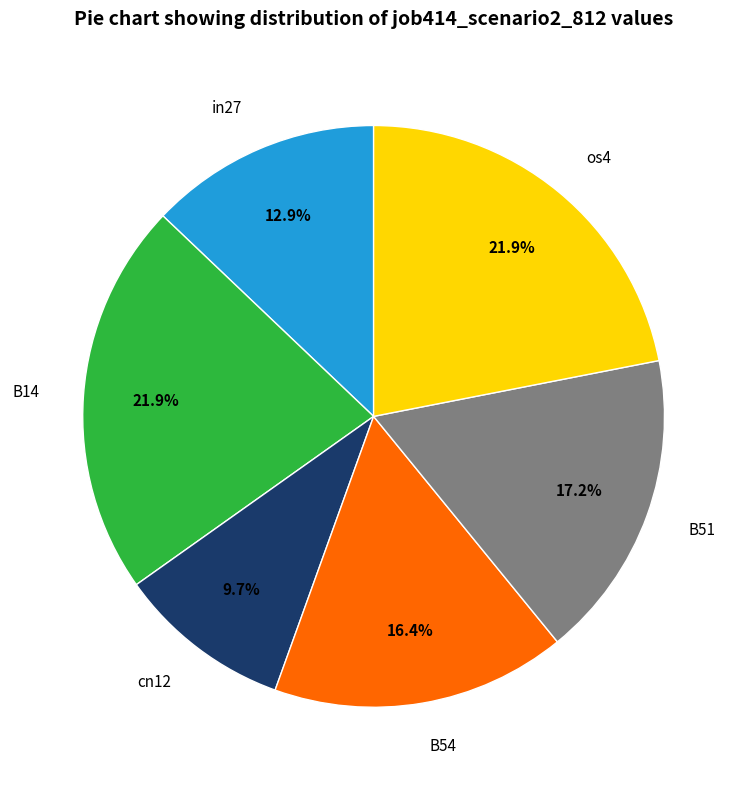

Which slice is the smallest?

cn12